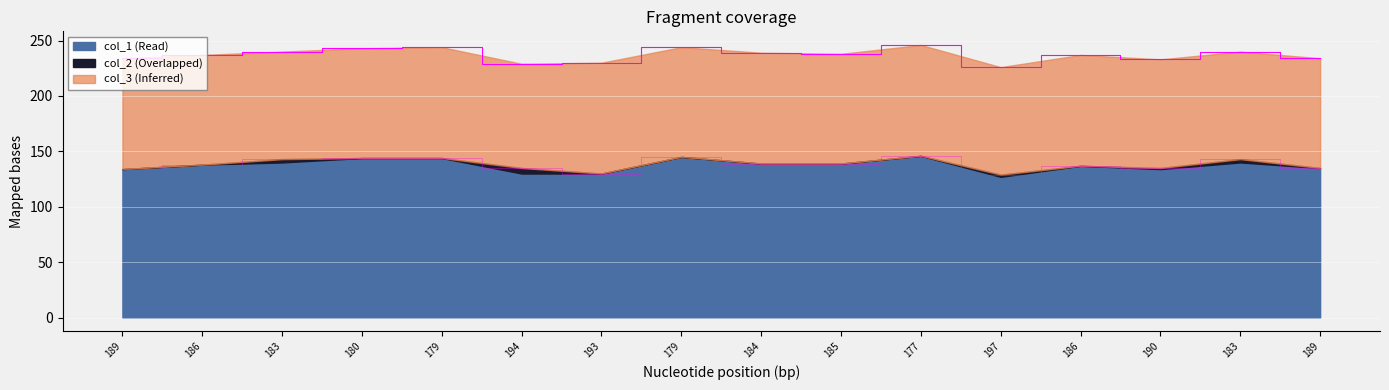

What is the sum of all col_2 values?

14